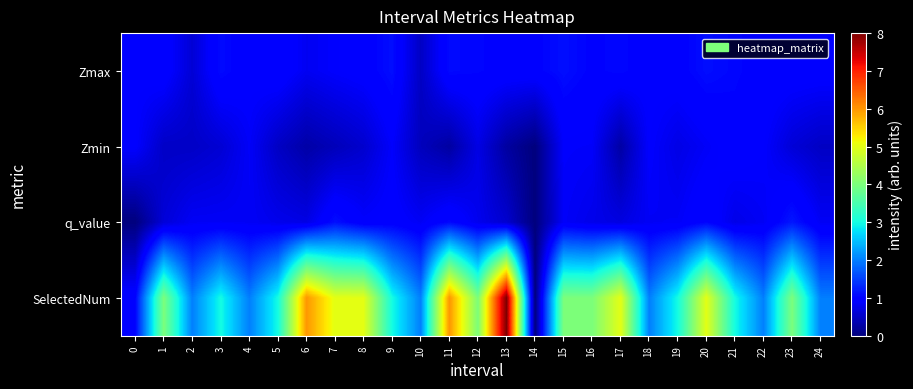

Reading left to right, list all the values displayed in this chart.

Zmax: 0=0.9	1=1.0	2=0.6	3=1.1	4=0.9	5=1.0	6=0.8	7=0.9	8=1.0	9=1.1	10=0.5	11=1.1	12=1.0	13=1.0	14=1.0	15=1.1	16=1.0	17=1.1	18=0.9	19=1.0	20=1.1	21=1.0	22=1.0	23=1.0	24=1.0
Zmin: 0=0.9	1=0.5	2=0.5	3=0.6	4=0.9	5=0.5	6=0.3	7=0.4	8=0.6	9=0.9	10=0.4	11=0.3	12=0.7	13=0.2	14=0.0	15=0.9	16=0.9	17=0.3	18=0.9	19=0.7	20=0.9	21=1.0	22=0.9	23=0.6	24=0.5
q_value: 0=-0.0	1=0.6	2=0.8	3=0.8	4=0.8	5=0.8	6=0.7	7=1.1	8=0.9	9=1.0	10=0.8	11=1.1	12=0.8	13=0.6	14=0.0	15=0.9	16=0.8	17=0.7	18=0.8	19=0.9	20=1.0	21=0.7	22=0.8	23=1.2	24=0.8
SelectedNum: 0=1.0	1=4.0	2=2.0	3=3.0	4=2.0	5=3.0	6=6.0	7=5.0	8=5.0	9=3.0	10=2.0	11=6.0	12=4.0	13=8.0	14=0.0	15=4.0	16=4.0	17=5.0	18=2.0	19=3.0	20=5.0	21=3.0	22=2.0	23=4.0	24=2.0